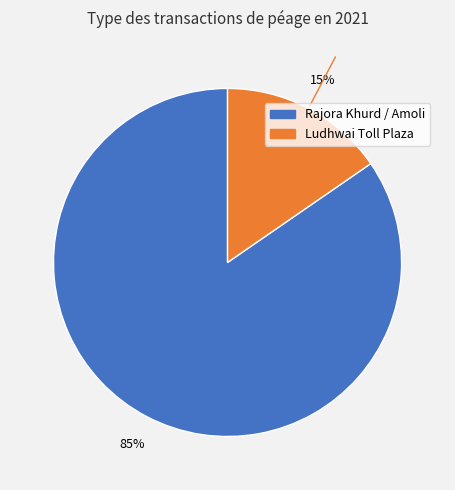

Is there any slice that represents more than half of the pie?

Yes